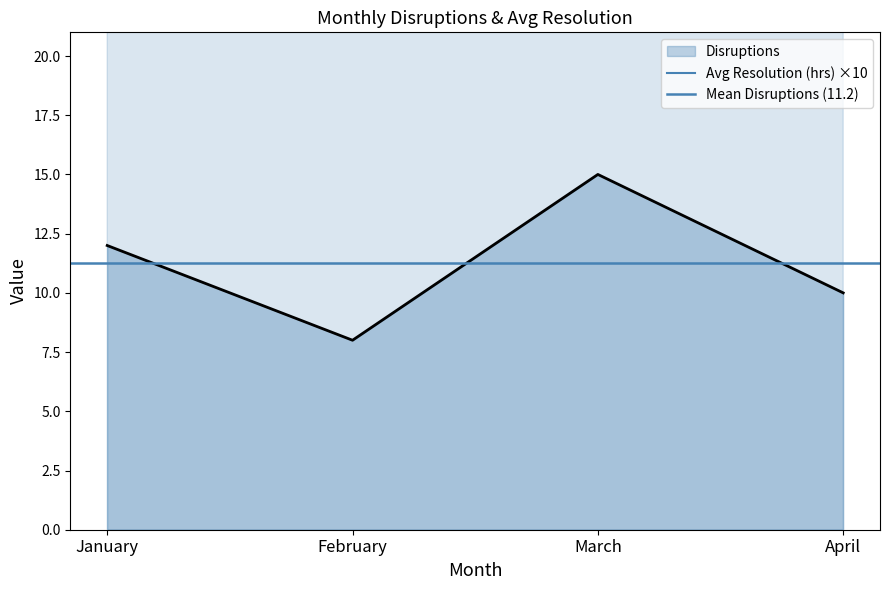

List the series in order of their overall mean, lowest first.

Disruptions, Avg Resolution (hrs)